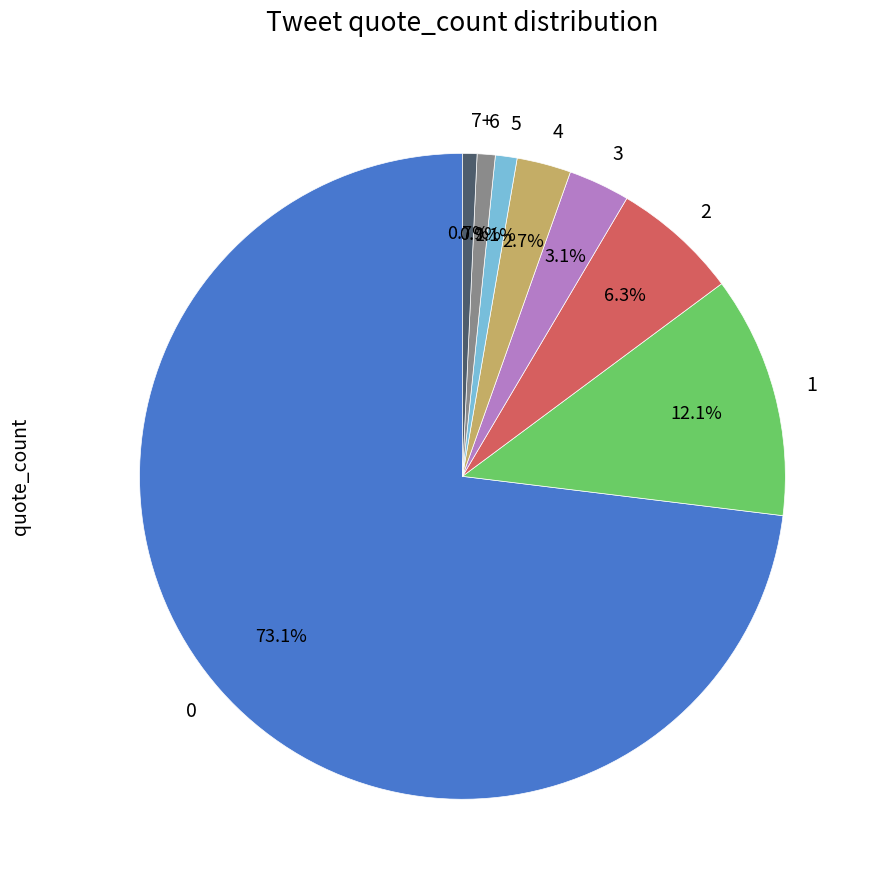

To the nearest percent, what is the difference between the 1 and 5 slice percentages?

11%